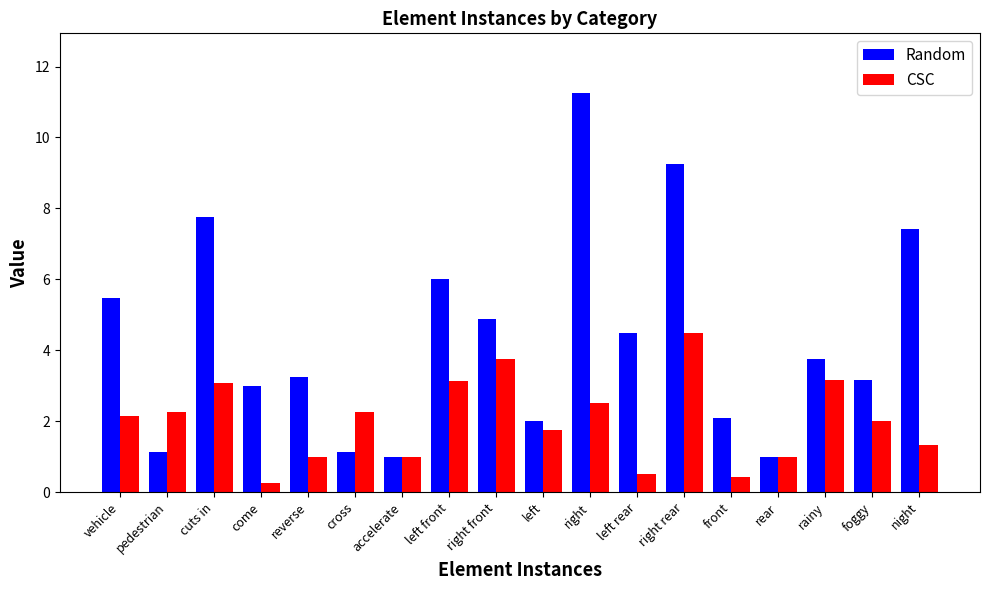

Which series has the largest total across all categories?

Random